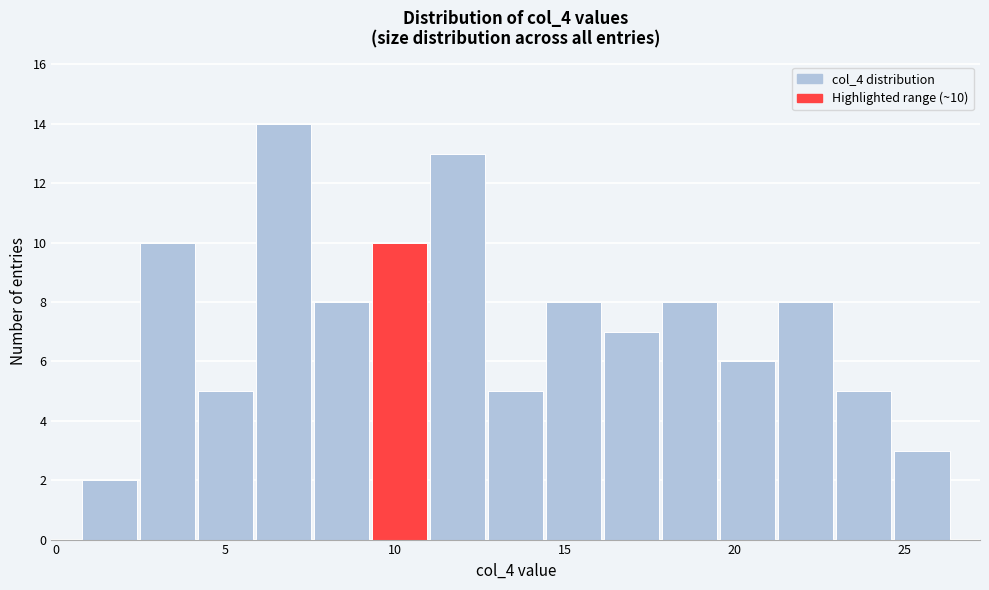

Around what value on the x-axis is the tallest bar? Give the approximate position of its centre, as read against the axis.

6.5